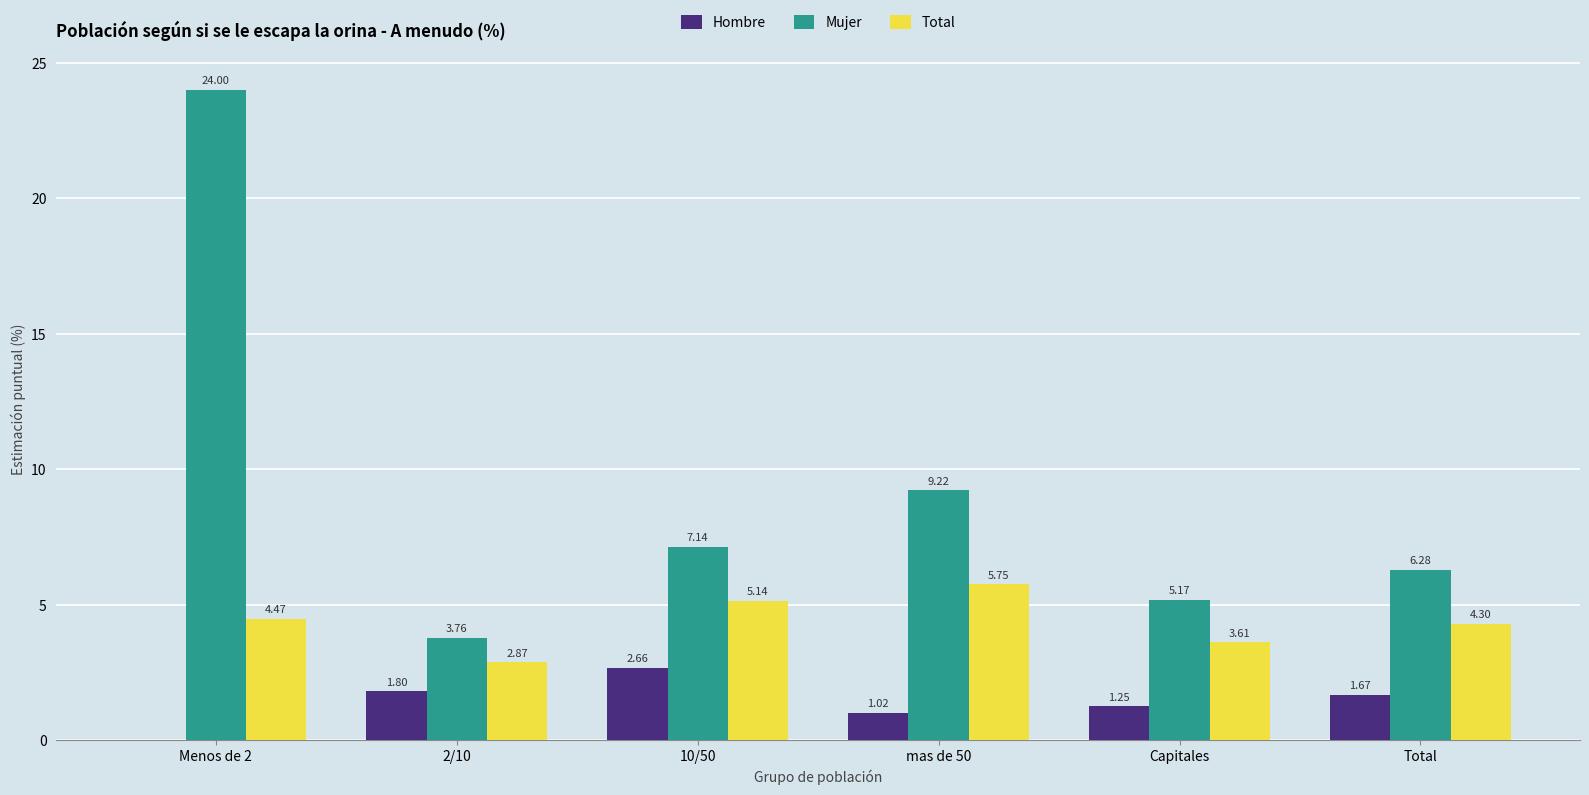

Is the value of Mujer at Menos de 2 greater than the value of Total at Total?

Yes